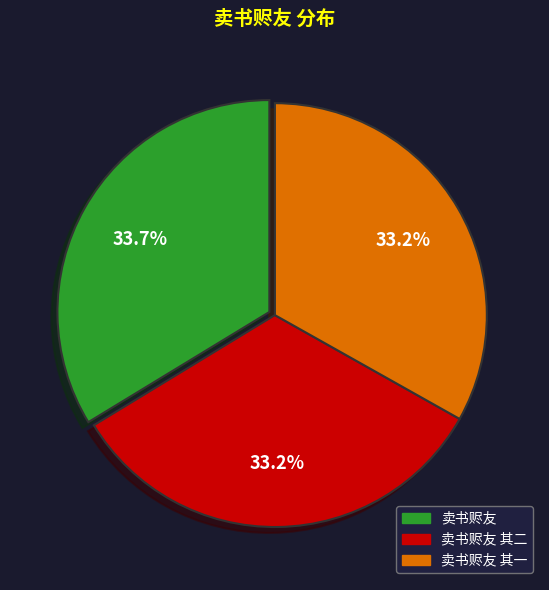

Is there a majority slice in this chart?

No